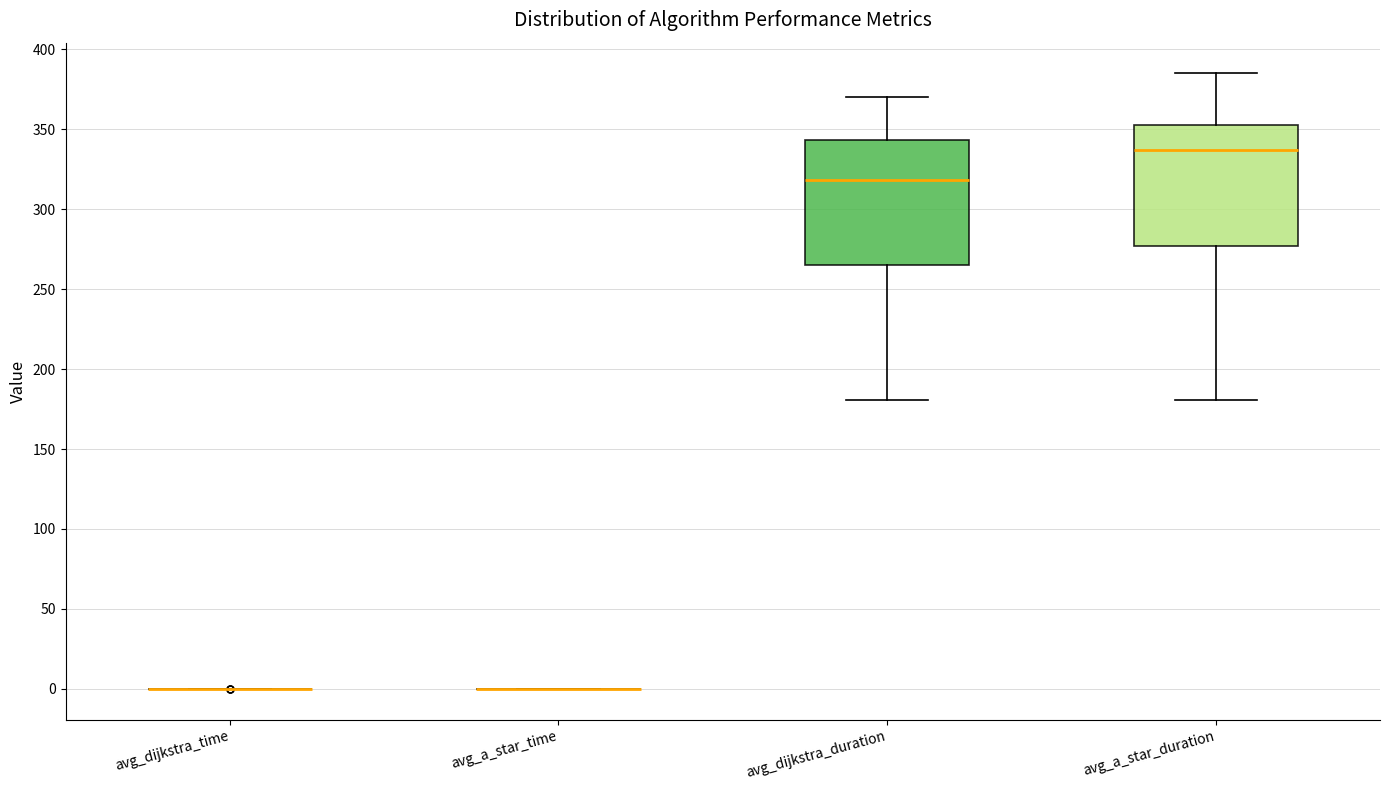

Where is the lower edge of the box for avg_dijkstra_duration on the y-axis? The values are not printed on the chart, so give them approximately, as read against the axis.

265